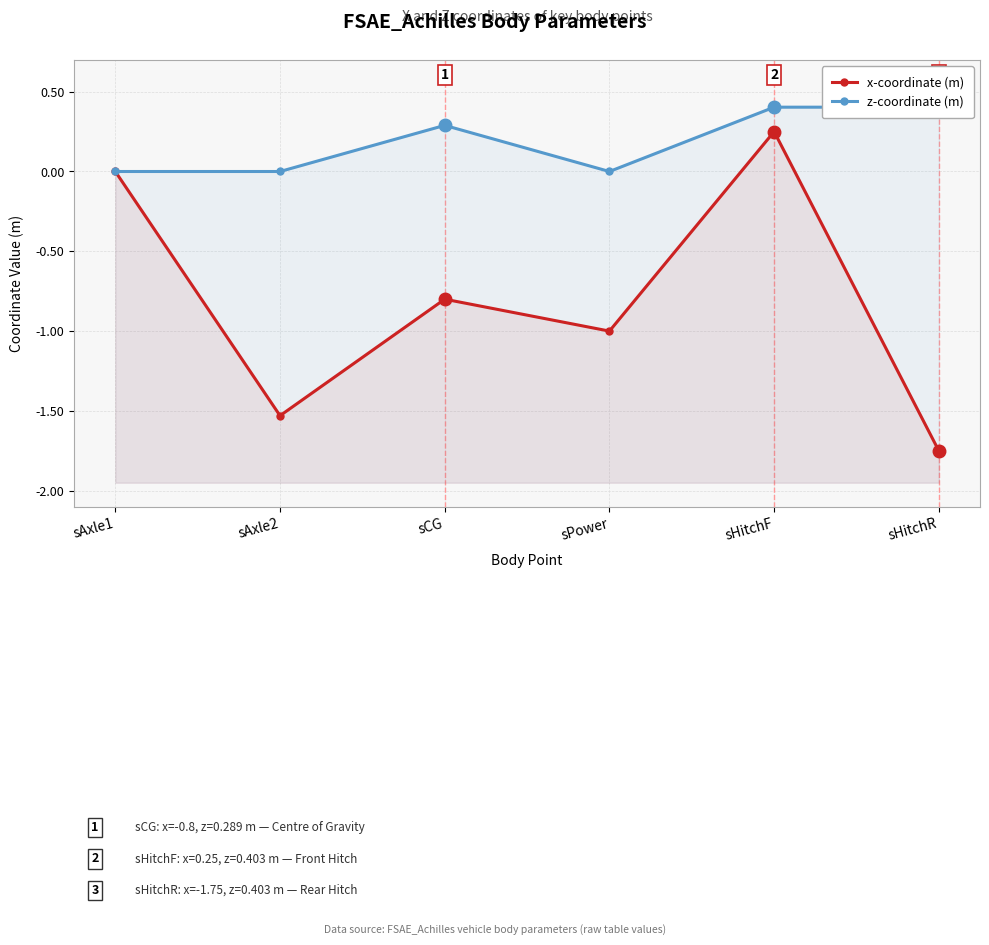

How many values in the x-coordinate (m) series exceed 0?

1